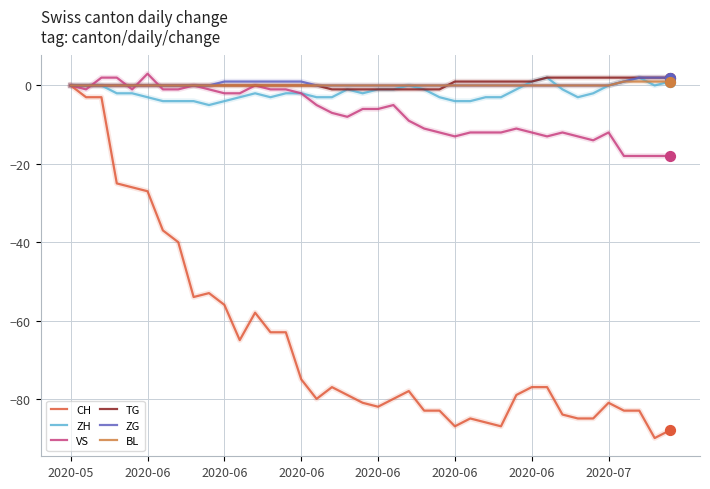

Which series has the largest range (max minus min)?

CH